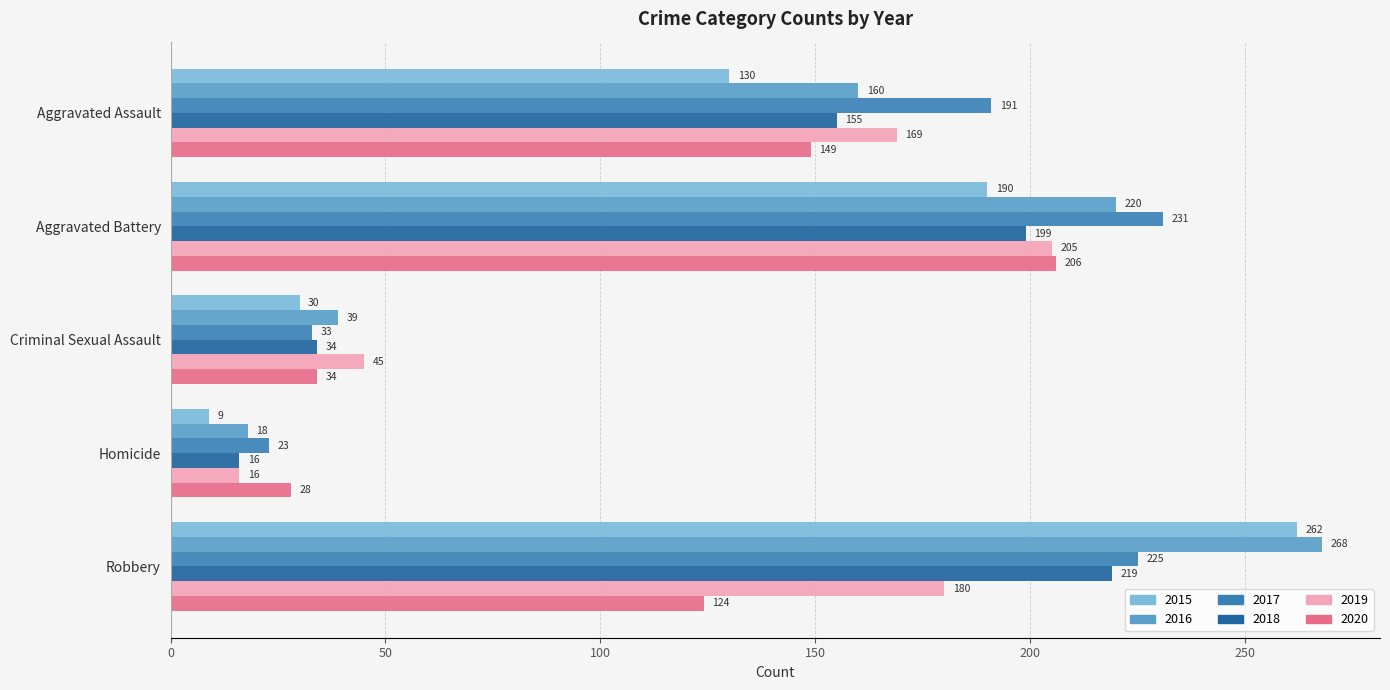

Which series has the widest spread of values?

2015